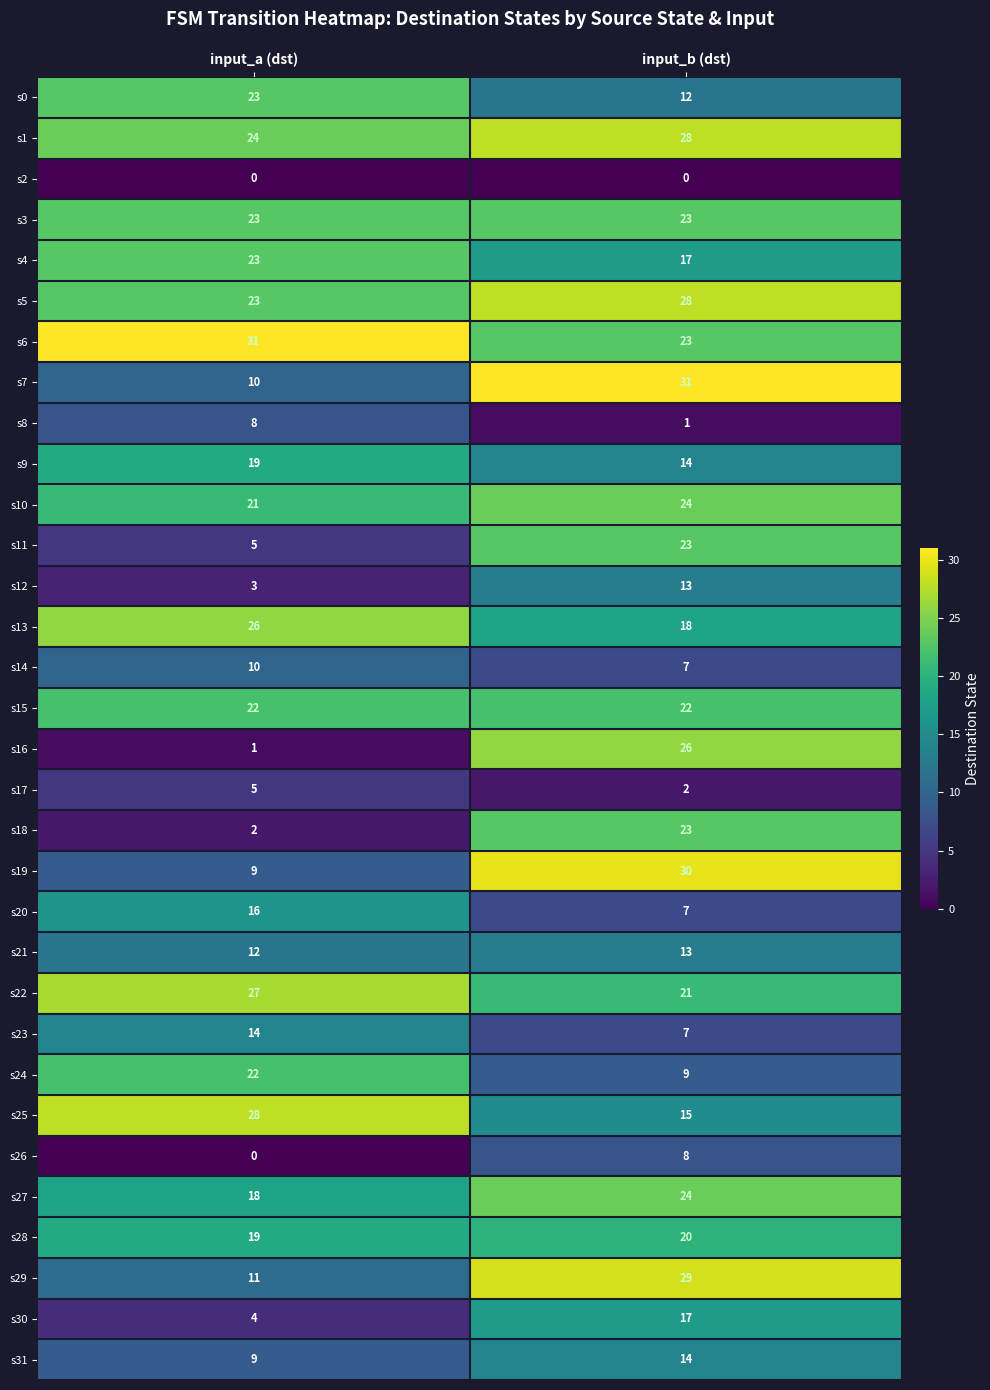

What is the spread (max minus min) of values at input_a (dst)?

31